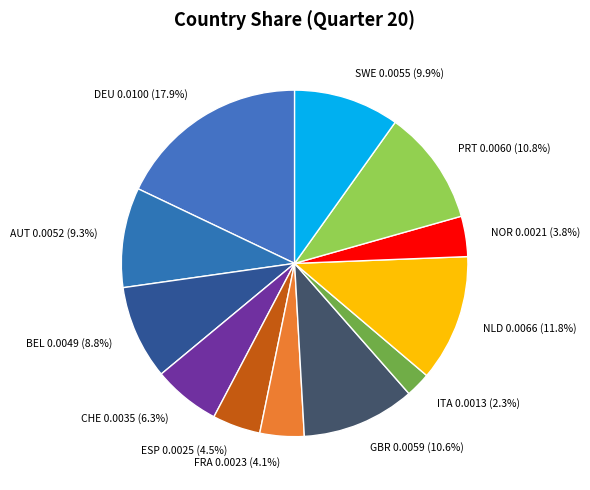

Do PRT and ITA together represent more than half of the pie?

No